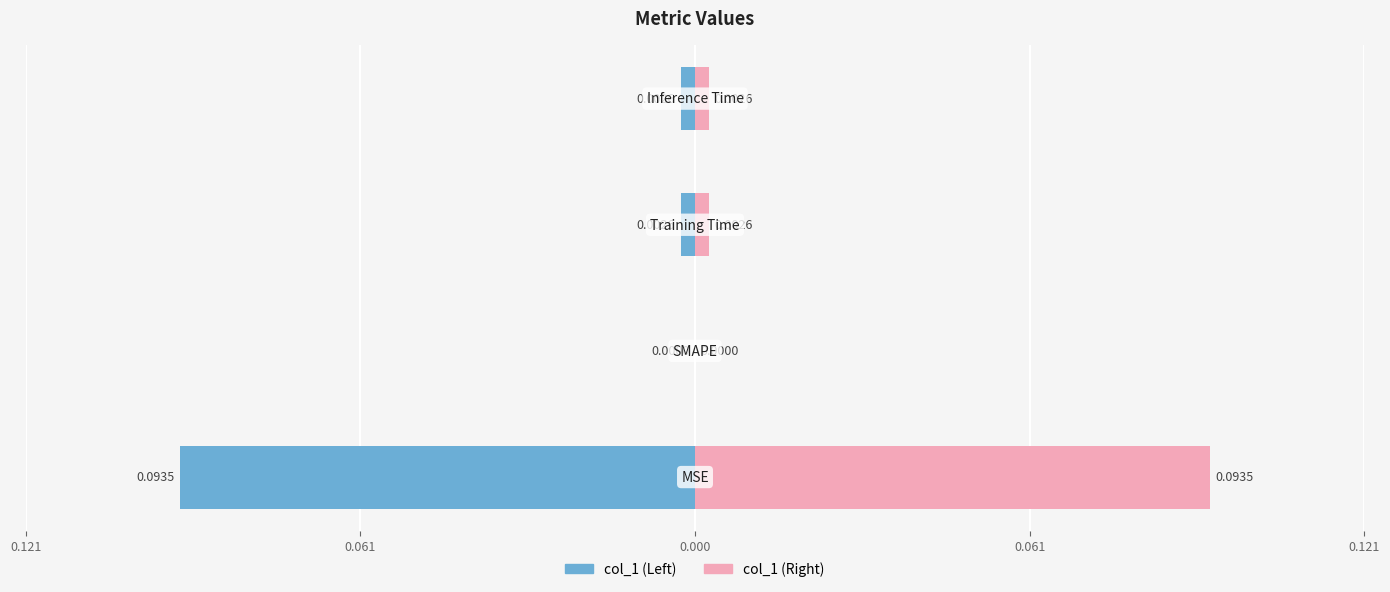

Reading left to right, transcribe all the data shown in this chart.

MSE=0.1	SMAPE=0.0	Training Time=0.0	Inference Time=0.0